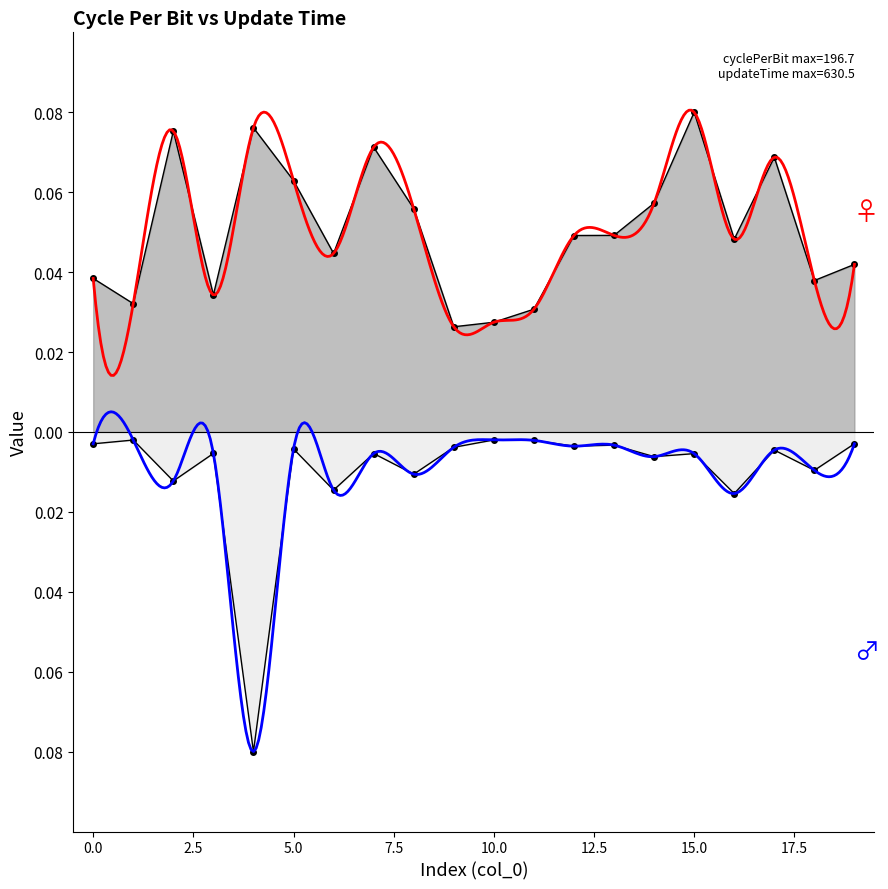

What is the total value across all series at 2?

0.1